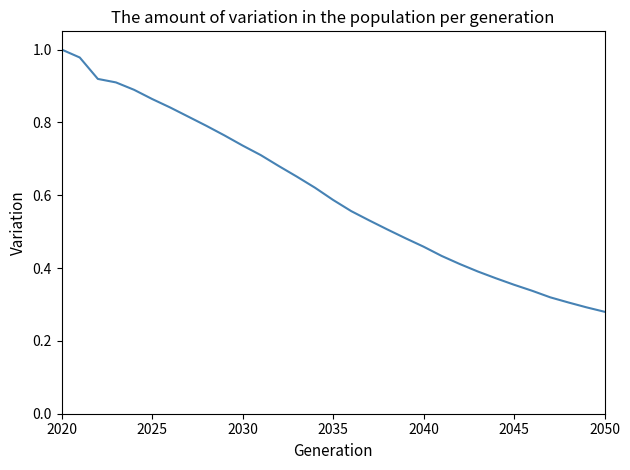

Is it true that the value at 2045 is 0.5?

False